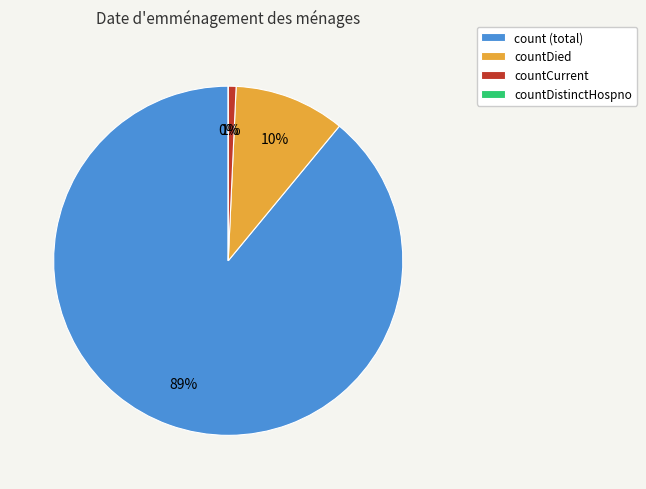

Which category has the smallest portion of the pie?

countDistinctHospno